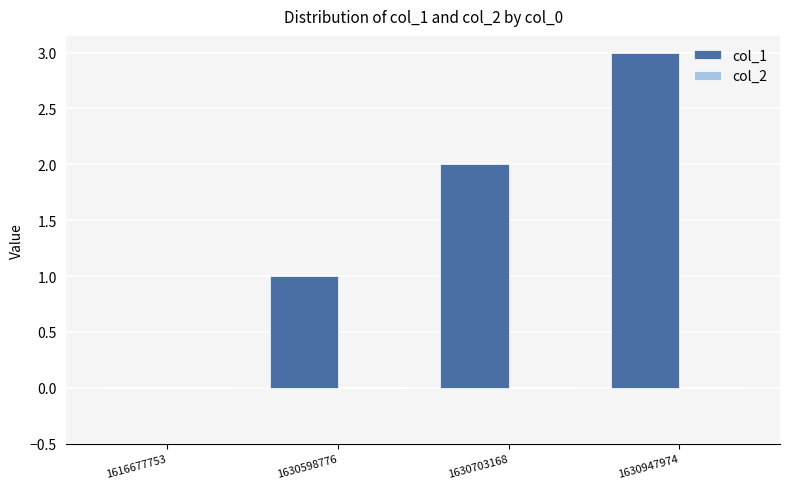

What is the greatest value displayed?

3